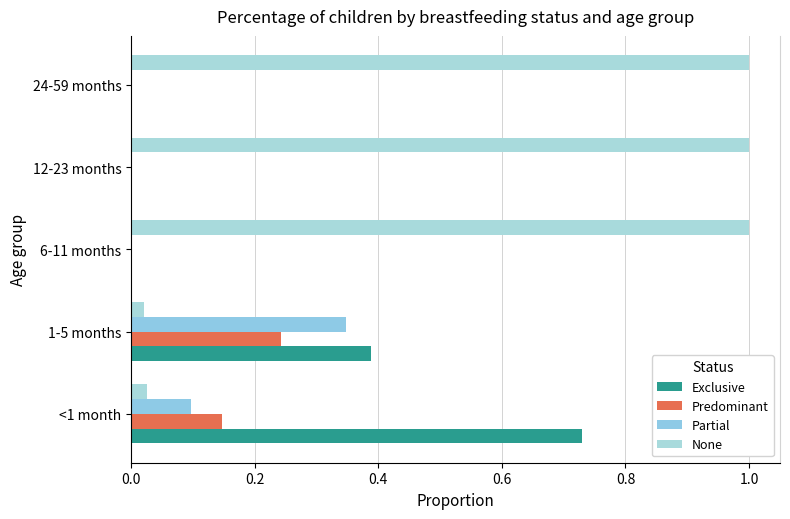

At how many categories does at least one series exceed 0?

5